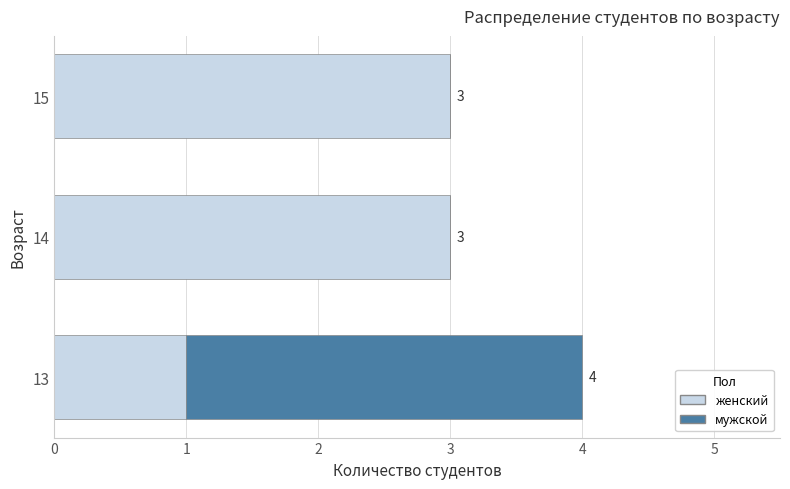

What is the total value across all series at 15?

3